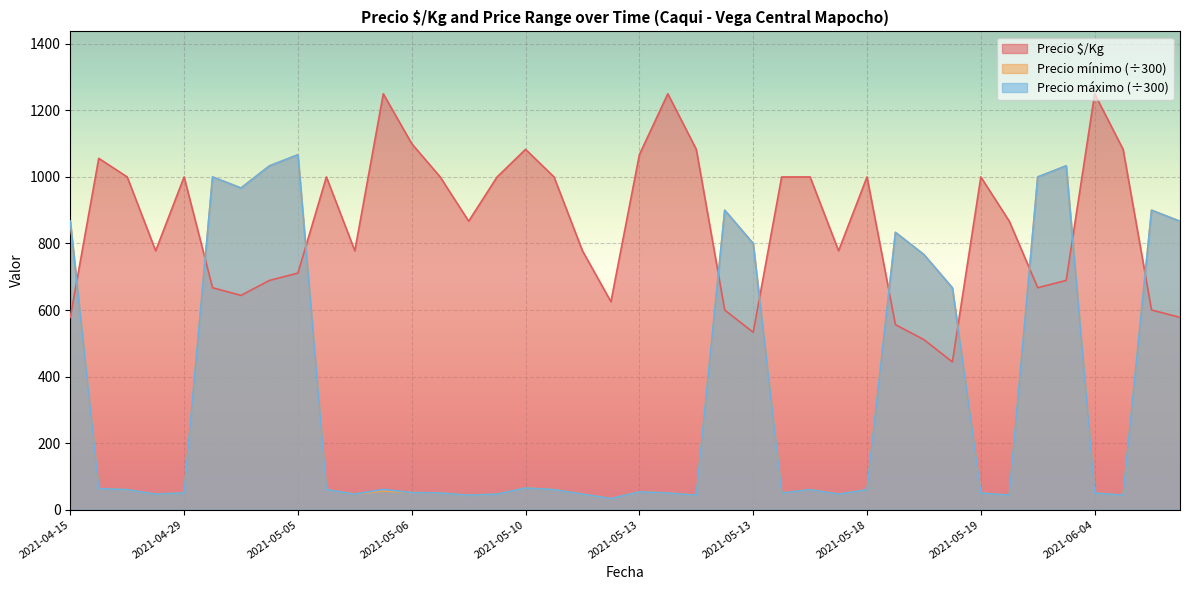

Which series ends up on top after the final intersection of Precio $/Kg and Precio mínimo?

Precio mínimo